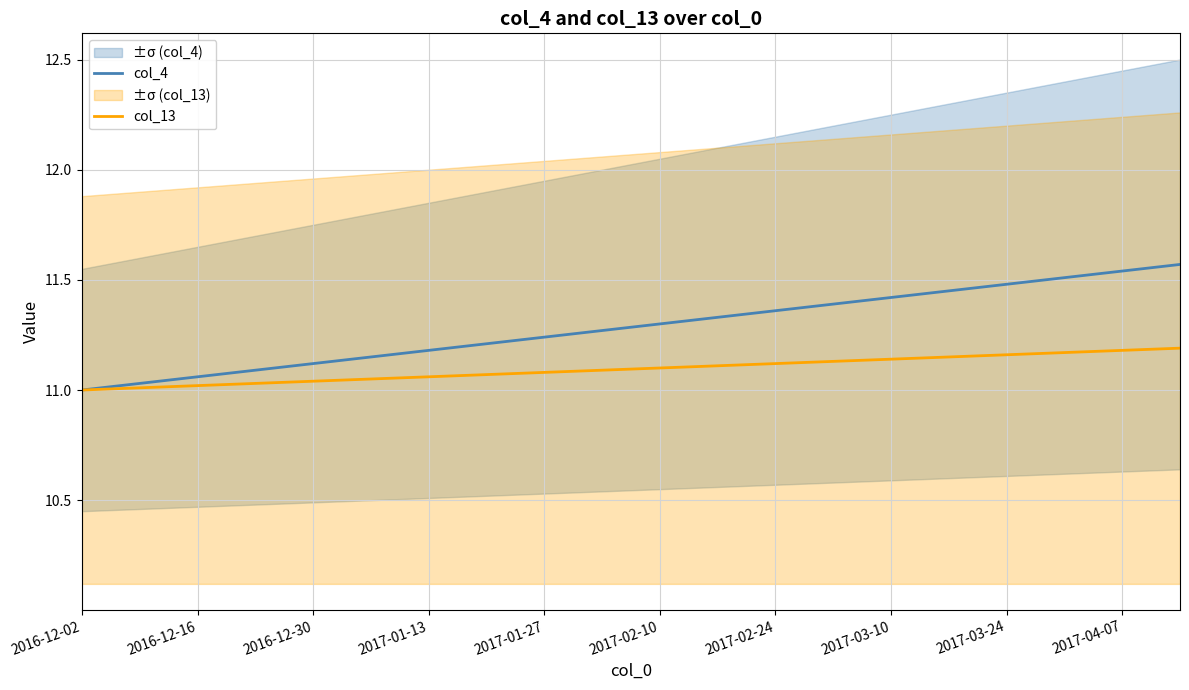

What is the difference between the second highest and second lowest values in the col_13 series?

0.2